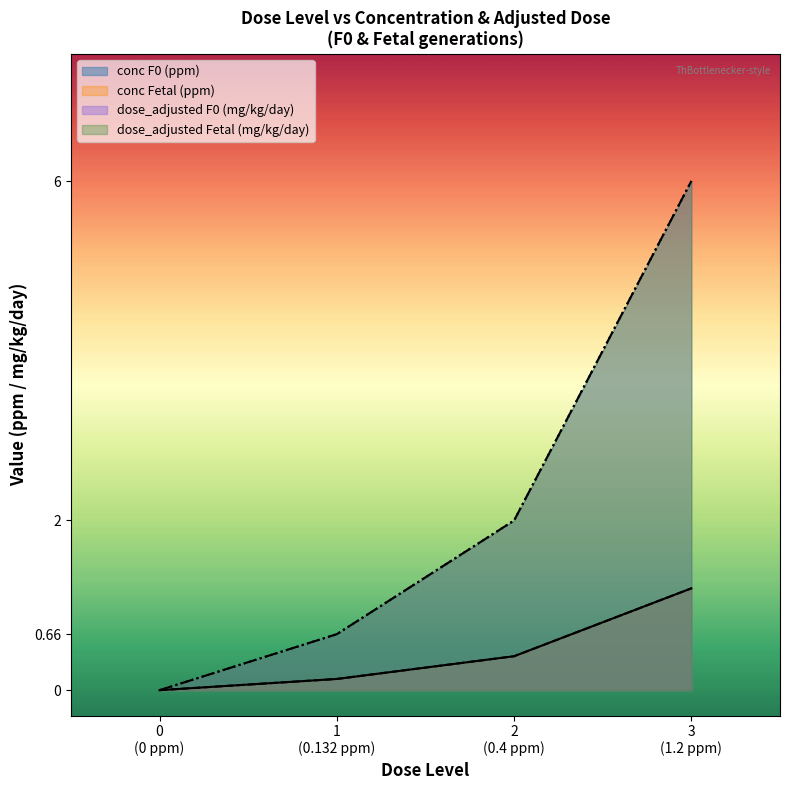

Where is mg_kg_day_value nearest to the value 3?

dose 2 (F0)